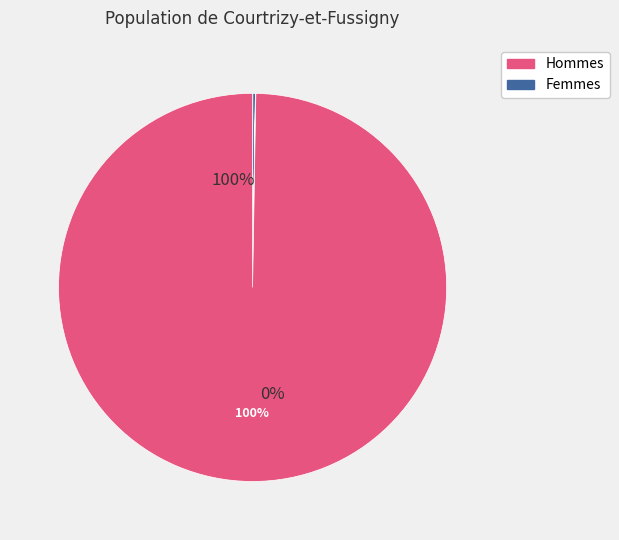

True or false: 4 accounts for 0% of the total.

True